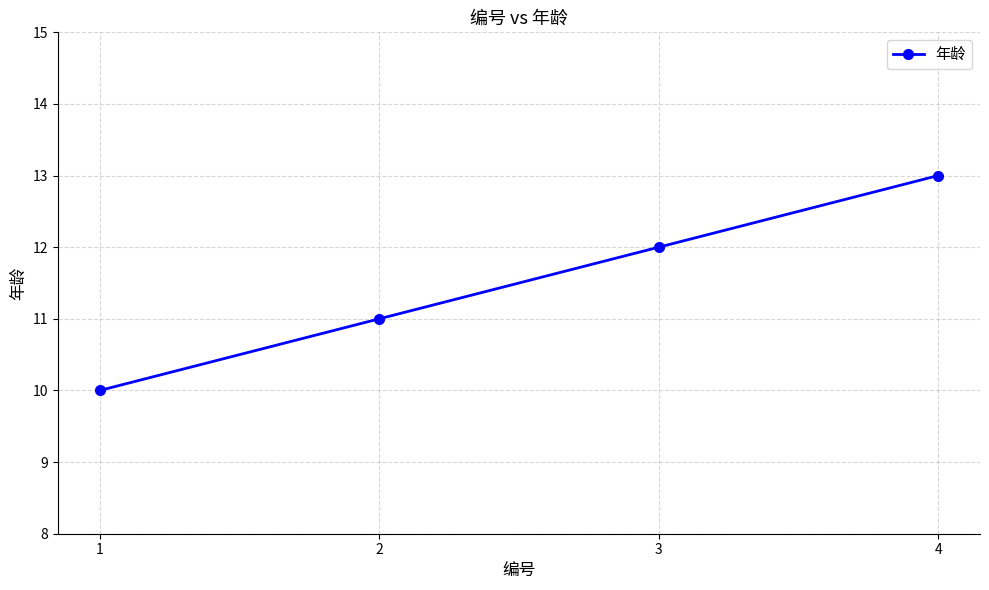

The value at 4 is 13. True or false?

True